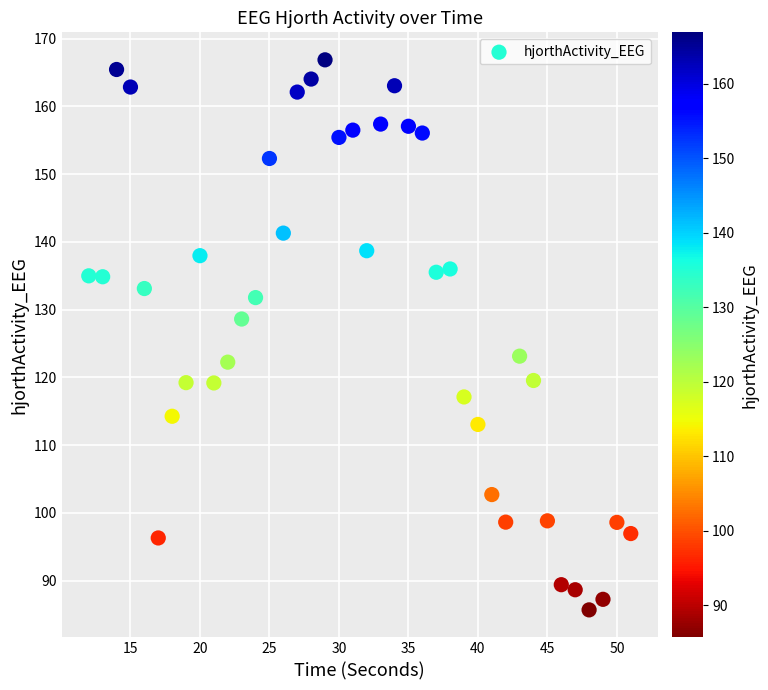

What is the range of Y values (max minus min)?

81.2